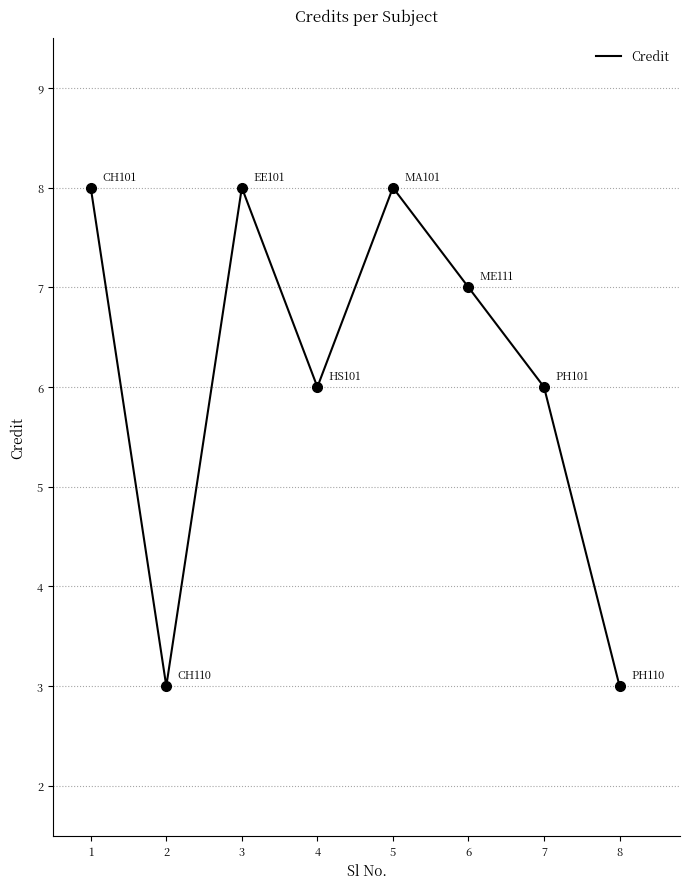

The value at 3 is 8. True or false?

True